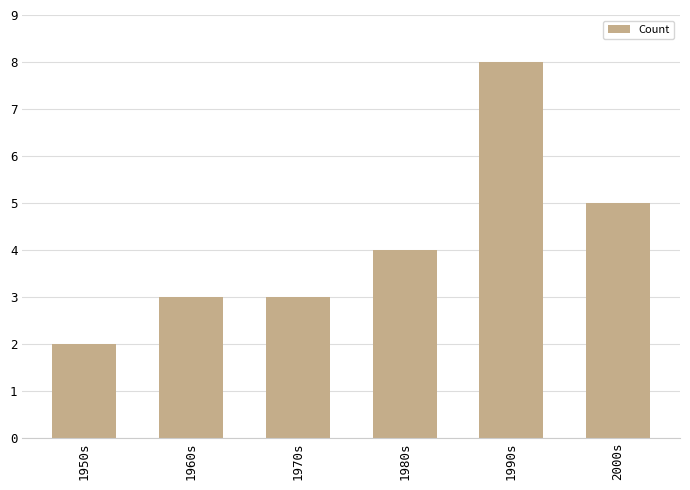

Count the number of data series in this chart.

1